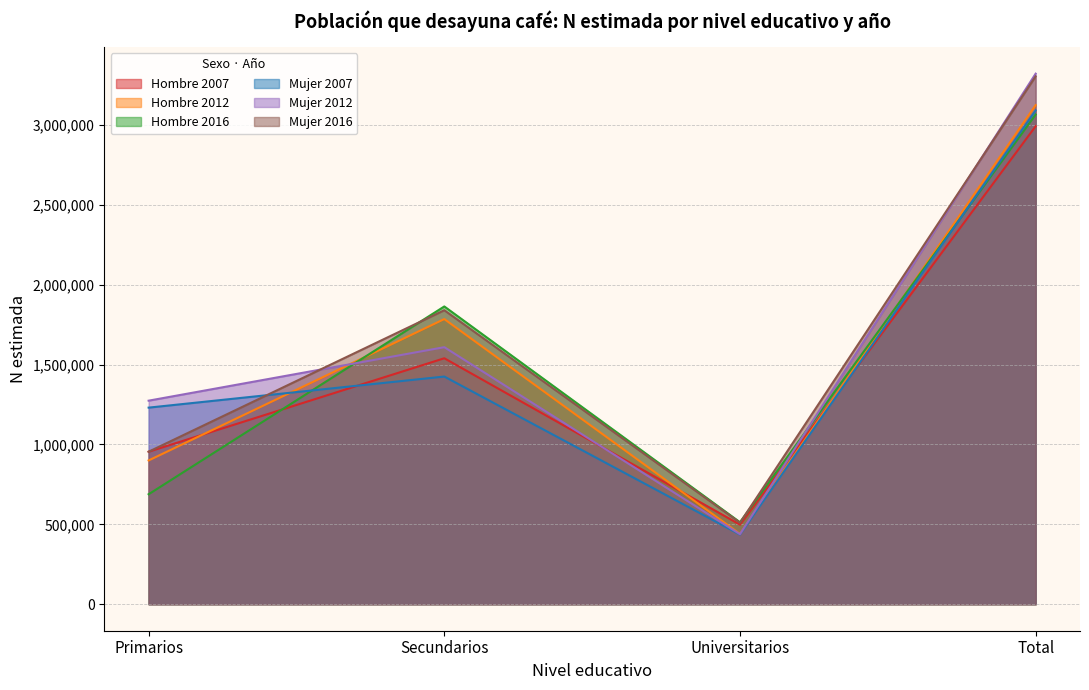

Reading left to right, what are all the values shown in this chart?

Hombre 2007: Primarios=954346	Secundarios=1539318	Universitarios=497992	Total=2991657
Hombre 2012: Primarios=899733	Secundarios=1784564	Universitarios=439526	Total=3123824
Hombre 2016: Primarios=688162	Secundarios=1863620	Universitarios=513029	Total=3064812
Mujer 2007: Primarios=1230289	Secundarios=1424840	Universitarios=435817	Total=3090946
Mujer 2012: Primarios=1273833	Secundarios=1608673	Universitarios=438127	Total=3320634
Mujer 2016: Primarios=954298	Secundarios=1839911	Universitarios=509854	Total=3304064